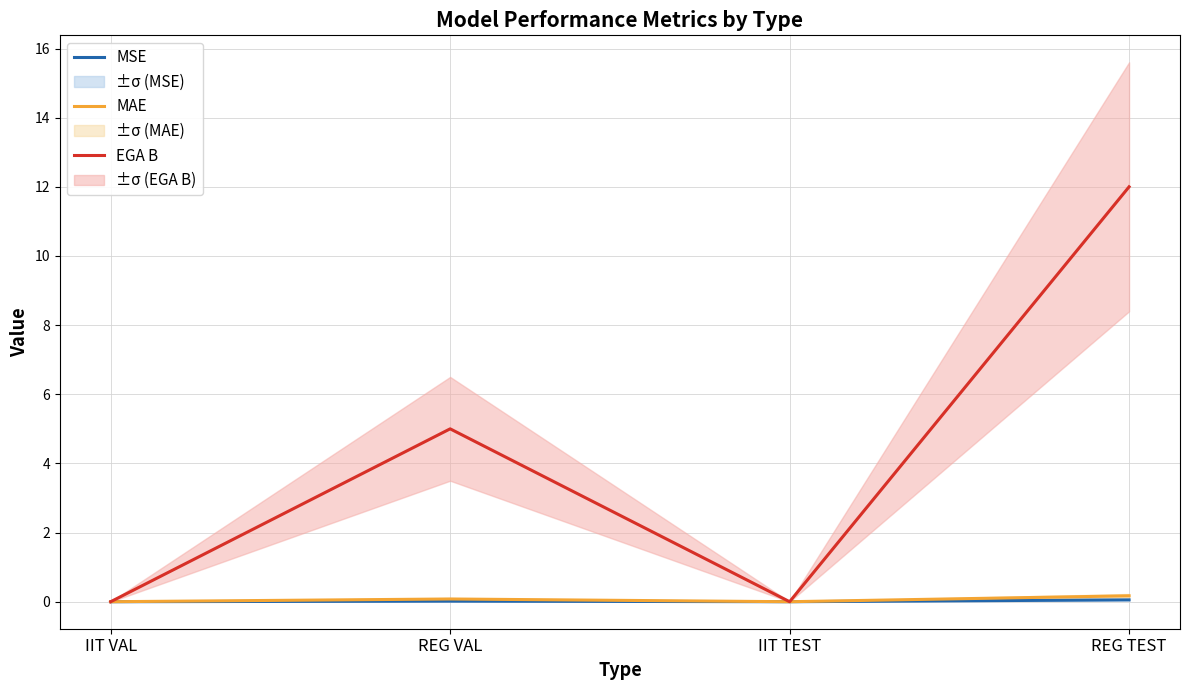

What are all the series names shown in the legend?

MSE, MAE, EGA B